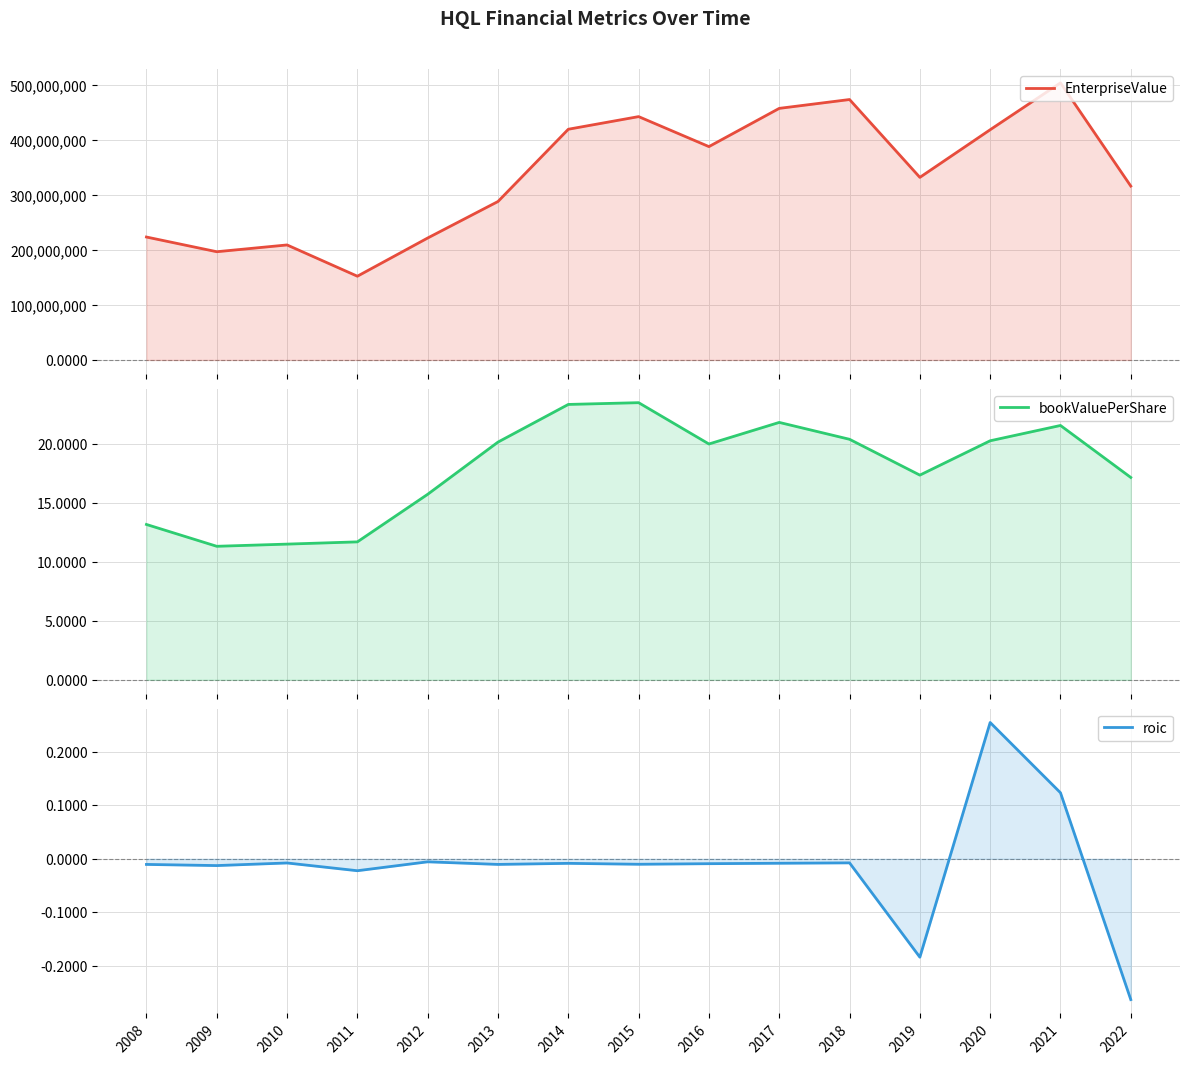

At which category does the chart reach its peak across all series?

2021